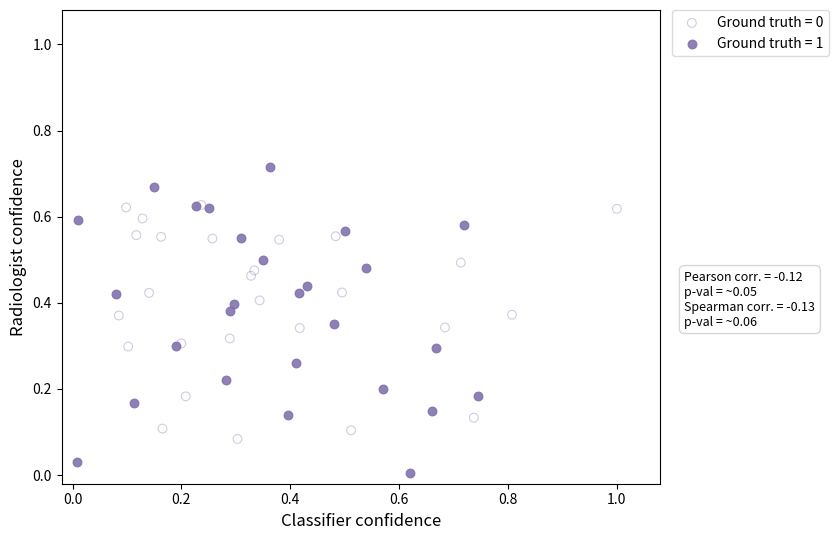

Which series reaches the minimum Y coordinate?

Ground truth = 1